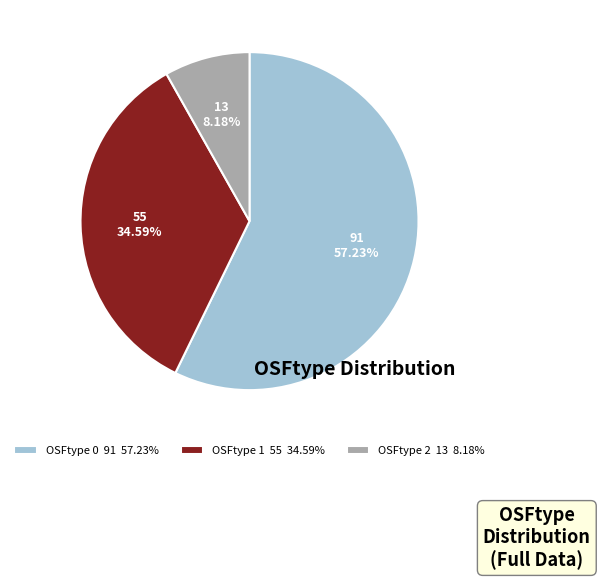

Does OSFtype 2 account for over 50% of the chart?

No